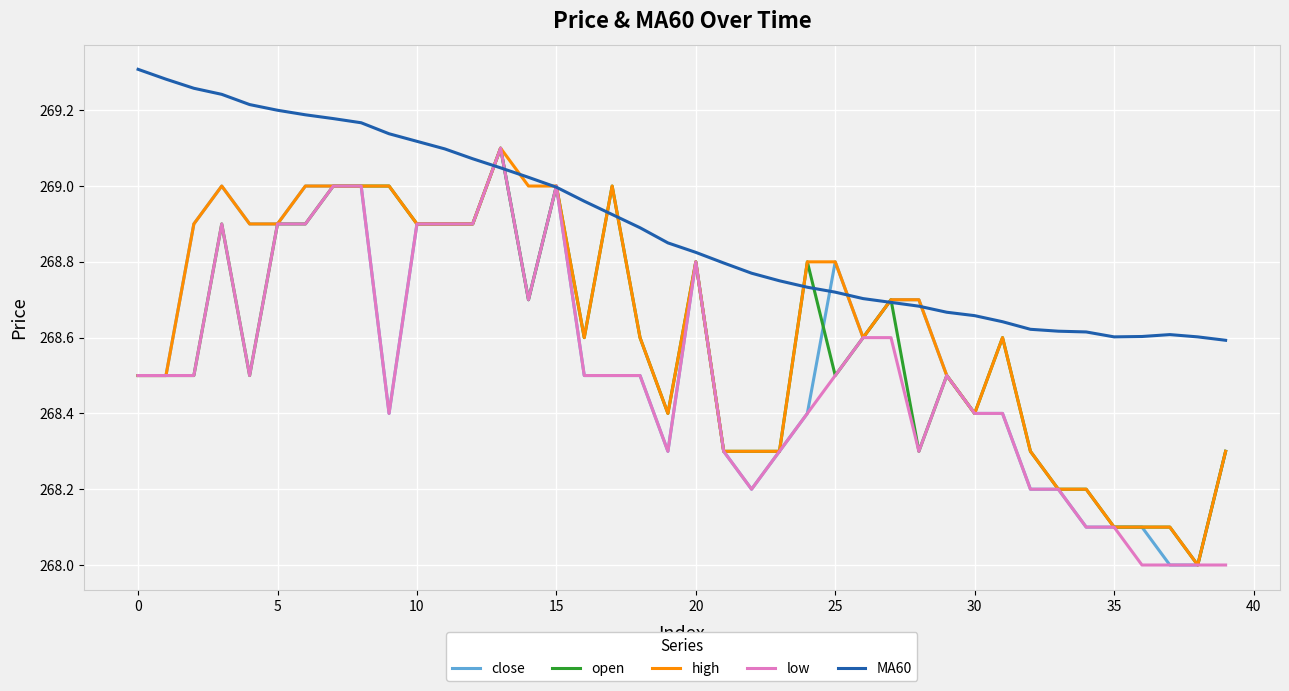

Which series has the largest total across all categories?

MA60